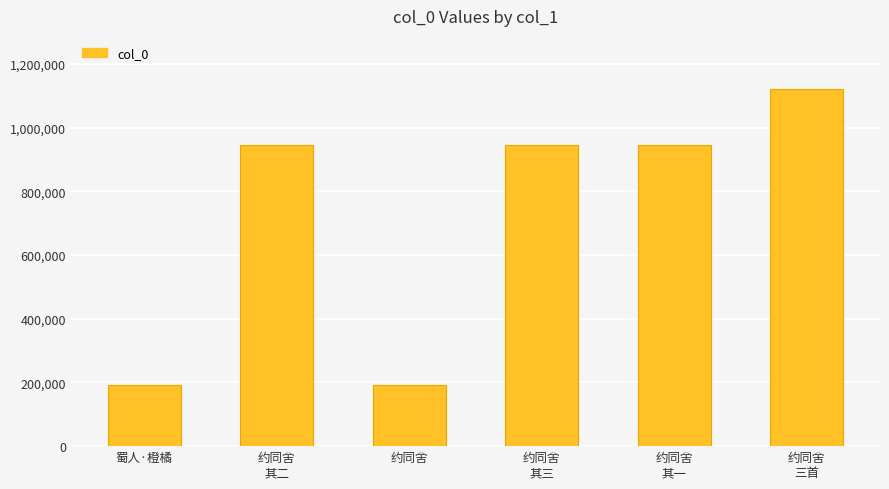

True or false: the data shows 191806 at 约同舍.

True